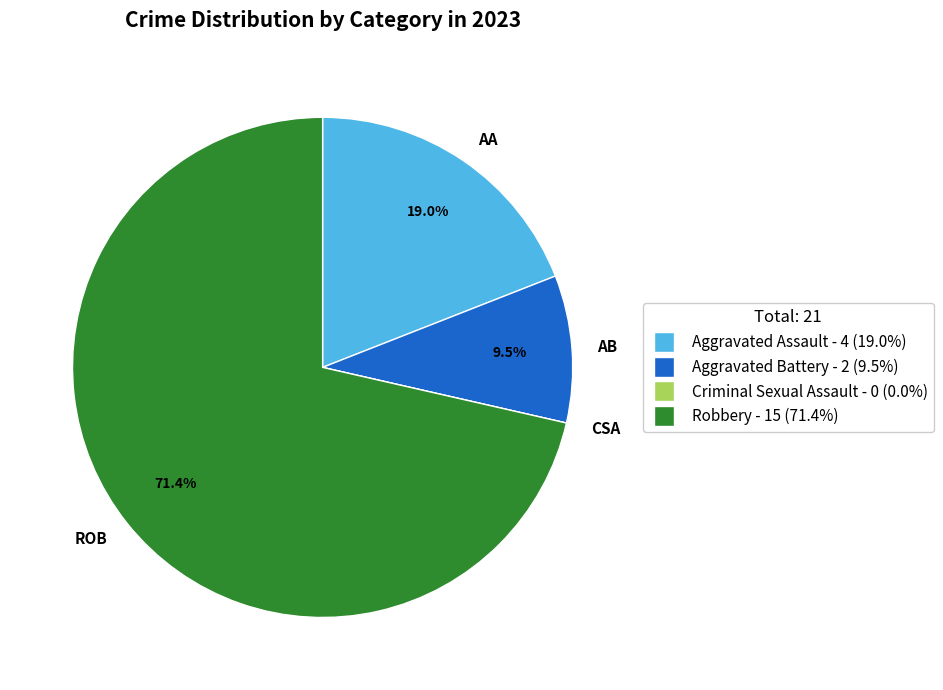

Does ROB account for over 50% of the chart?

Yes